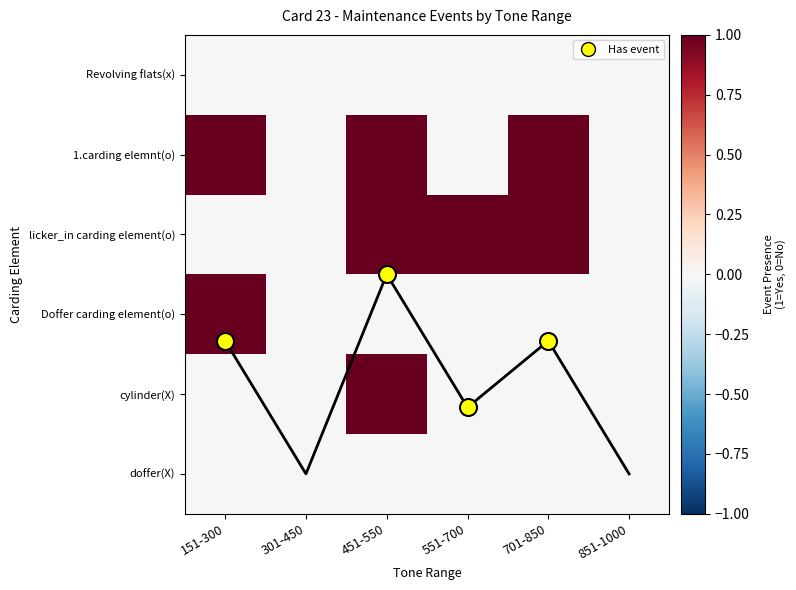

List the labels in order of Avg event position value, smallest first.

451-550, 151-300, 701-850, 551-700, 301-450, 851-1000